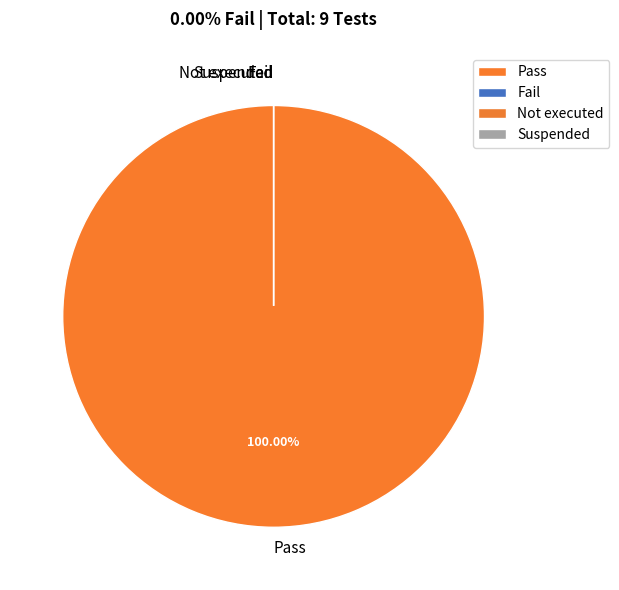

Which has a higher value, Suspended or Fail?

Suspended